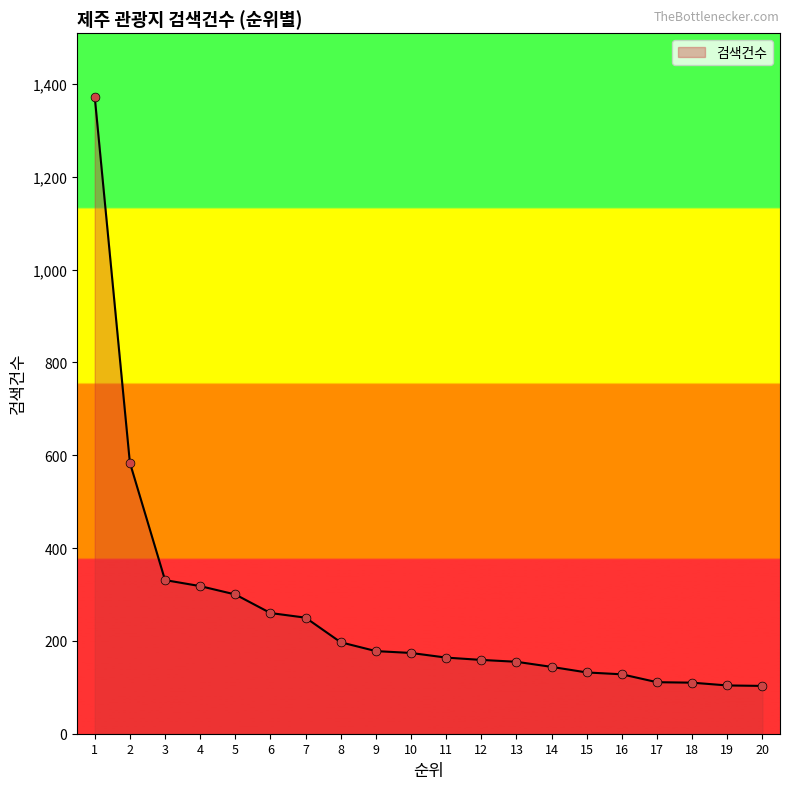

Approximately how many times larger is the value at 7 compared to 9?

1.4